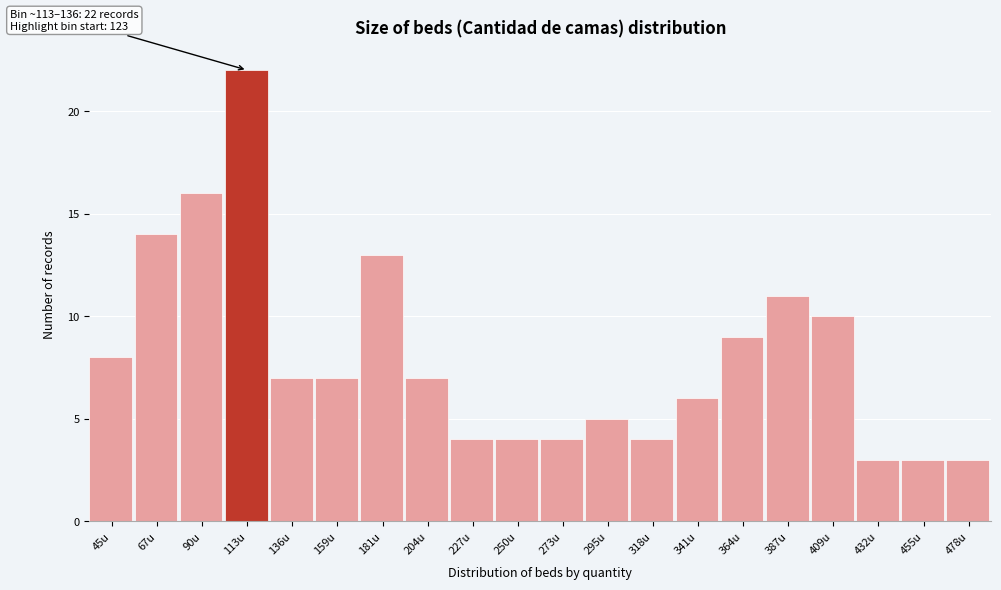

Reading left to right, list all the values displayed in this chart.

45u=8	67u=14	90u=16	113u=22	136u=7	159u=7	181u=13	204u=7	227u=4	250u=4	273u=4	295u=5	318u=4	341u=6	364u=9	387u=11	409u=10	432u=3	455u=3	478u=3